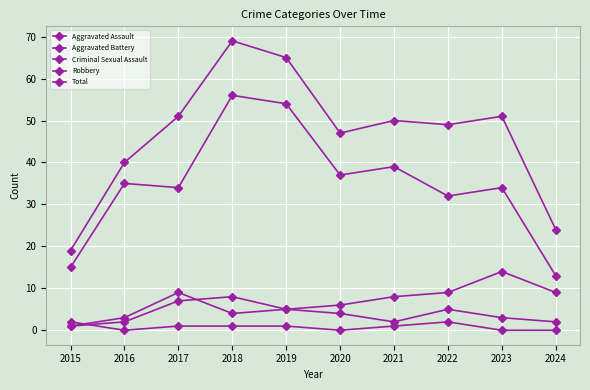

True or false: Total has more than 0 interior local peaks.

True